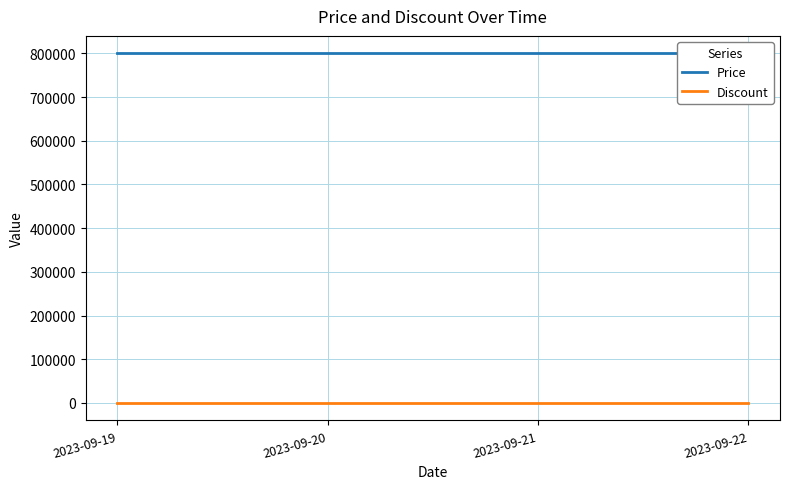

What is the value of the Price point at the 2nd from the left?

800000